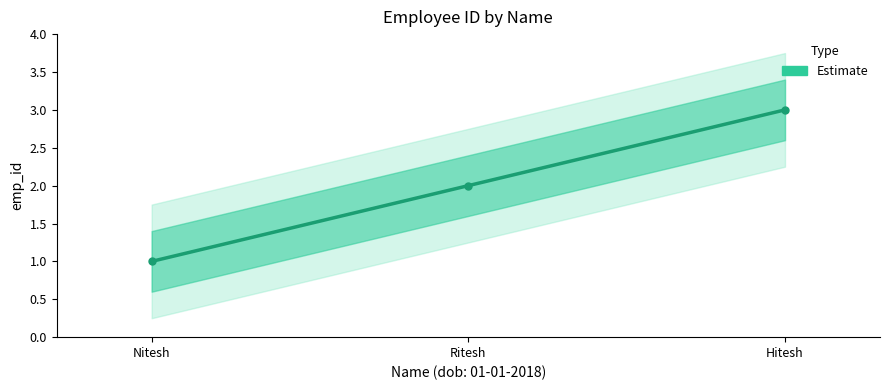

What is the label of the 2nd point from the left?

Ritesh